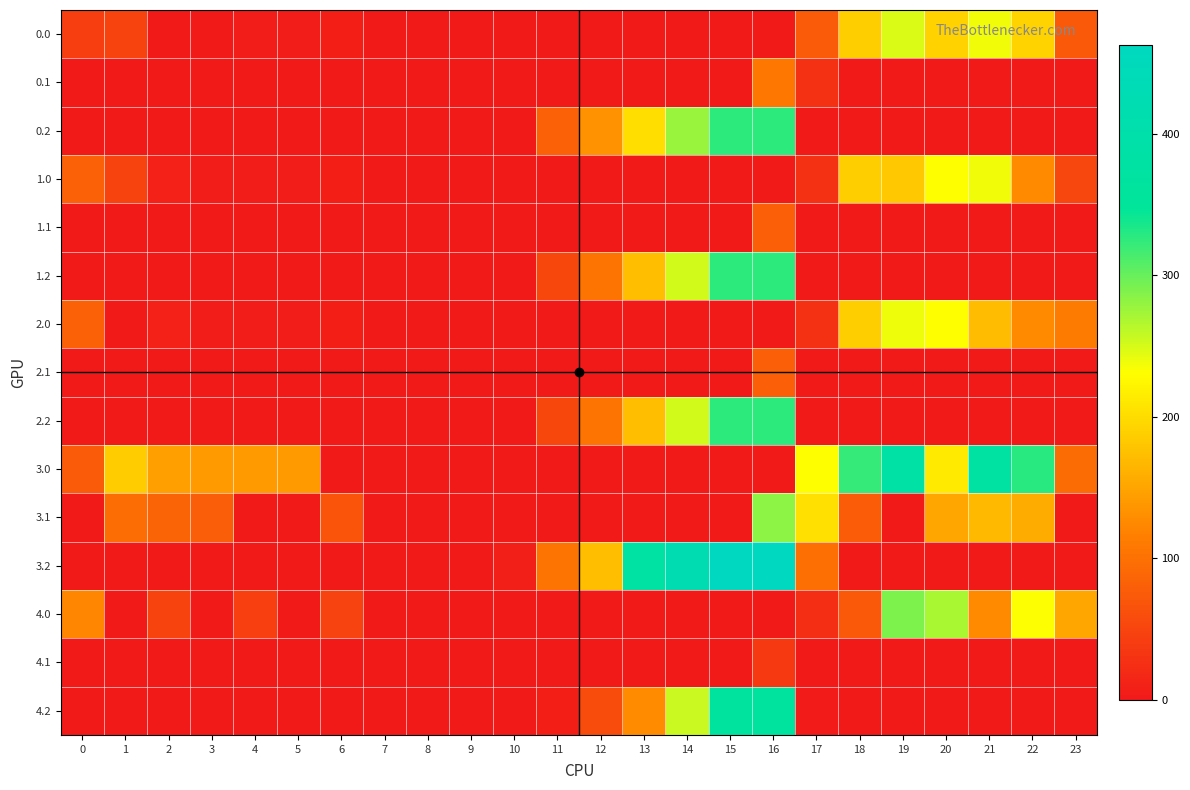

Reading left to right, transcribe all the data shown in this chart.

0.0: 0=43.0	1=49.5	2=0.0	3=0.0	4=4.9	5=3.8	6=8.0	7=0.0	8=0.0	9=0.0	10=0.0	11=0.0	12=0.0	13=0.0	14=0.0	15=0.0	16=0.0	17=75.2	18=186.7	19=249.2	20=190.8	21=238.4	22=192.3	23=72.3
0.1: 0=0.0	1=0.0	2=0.0	3=0.0	4=0.0	5=0.0	6=0.0	7=0.0	8=0.0	9=0.0	10=0.0	11=0.0	12=0.0	13=0.0	14=0.0	15=0.0	16=108.3	17=27.6	18=0.0	19=0.0	20=0.0	21=0.0	22=0.0	23=0.0
0.2: 0=0.0	1=0.0	2=0.0	3=0.0	4=0.0	5=0.0	6=0.0	7=0.0	8=0.0	9=0.0	10=0.0	11=81.6	12=132.2	13=201.4	14=276.6	15=325.8	16=326.6	17=0.0	18=0.0	19=0.0	20=0.0	21=0.0	22=0.0	23=0.0
1.0: 0=82.0	1=49.5	2=10.3	3=4.4	4=4.9	5=3.8	6=8.0	7=0.0	8=0.0	9=0.0	10=0.0	11=0.0	12=0.0	13=0.0	14=0.0	15=0.0	16=0.0	17=27.9	18=186.7	19=182.2	20=229.8	21=238.4	22=125.3	23=52.3
1.1: 0=0.0	1=0.0	2=0.0	3=0.0	4=0.0	5=0.0	6=0.0	7=0.0	8=0.0	9=0.0	10=0.0	11=0.0	12=0.0	13=0.0	14=0.0	15=0.0	16=80.3	17=0.0	18=0.0	19=0.0	20=0.0	21=0.0	22=0.0	23=0.0
1.2: 0=0.0	1=0.0	2=0.0	3=0.0	4=0.0	5=0.0	6=0.0	7=0.0	8=0.0	9=0.0	10=0.0	11=53.6	12=104.2	13=173.4	14=252.0	15=325.8	16=326.6	17=0.0	18=0.0	19=0.0	20=0.0	21=0.0	22=0.0	23=0.0
2.0: 0=82.0	1=0.0	2=10.3	3=4.4	4=4.9	5=3.8	6=8.0	7=0.0	8=0.0	9=0.0	10=0.0	11=0.0	12=0.0	13=0.0	14=0.0	15=0.0	16=0.0	17=27.9	18=186.7	19=239.7	20=229.8	21=171.4	22=125.3	23=111.3
2.1: 0=0.0	1=0.0	2=0.0	3=0.0	4=0.0	5=0.0	6=0.0	7=0.0	8=0.0	9=0.0	10=0.0	11=0.0	12=0.0	13=0.0	14=0.0	15=0.0	16=80.3	17=0.0	18=0.0	19=0.0	20=0.0	21=0.0	22=0.0	23=0.0
2.2: 0=0.0	1=0.0	2=0.0	3=0.0	4=0.0	5=0.0	6=0.0	7=0.0	8=0.0	9=0.0	10=0.0	11=53.6	12=104.2	13=173.4	14=252.0	15=325.8	16=326.6	17=0.0	18=0.0	19=0.0	20=0.0	21=0.0	22=0.0	23=0.0
3.0: 0=74.2	1=185.5	2=146.3	3=140.4	4=140.9	5=139.8	6=0.0	7=0.0	8=0.0	9=0.0	10=0.0	11=0.0	12=0.0	13=0.0	14=0.0	15=0.0	16=0.0	17=230.8	18=322.7	19=385.2	20=212.8	21=374.4	22=328.3	23=94.3
3.1: 0=0.0	1=97.1	2=83.9	3=78.7	4=0.0	5=0.0	6=68.2	7=0.0	8=0.0	9=0.0	10=0.0	11=0.0	12=0.0	13=0.0	14=0.0	15=0.0	16=283.3	17=202.6	18=77.1	19=0.0	20=150.5	21=168.4	22=155.9	23=0.0
3.2: 0=0.0	1=0.0	2=0.0	3=0.0	4=0.0	5=0.0	6=0.0	7=0.0	8=0.0	9=0.0	10=6.5	11=103.6	12=172.9	13=376.4	14=423.4	15=461.8	16=462.6	17=98.4	18=0.0	19=0.0	20=0.0	21=0.0	22=0.0	23=0.0
4.0: 0=122.0	1=0.0	2=50.3	3=0.0	4=44.9	5=0.0	6=48.0	7=0.0	8=0.0	9=0.0	10=0.0	11=0.0	12=0.0	13=0.0	14=0.0	15=0.0	16=0.0	17=24.7	18=73.7	19=289.2	20=269.9	21=125.4	22=232.3	23=151.3
4.1: 0=0.0	1=0.0	2=0.0	3=0.0	4=0.0	5=0.0	6=0.0	7=0.0	8=0.0	9=0.0	10=0.0	11=0.0	12=0.0	13=0.0	14=0.0	15=0.0	16=37.4	17=0.0	18=0.0	19=0.0	20=0.0	21=0.0	22=0.0	23=0.0
4.2: 0=0.0	1=0.0	2=0.0	3=0.0	4=0.0	5=0.0	6=0.0	7=0.0	8=0.0	9=0.0	10=0.0	11=7.6	12=58.2	13=127.5	14=256.2	15=365.8	16=366.6	17=2.4	18=0.0	19=0.0	20=0.0	21=0.0	22=0.0	23=0.0